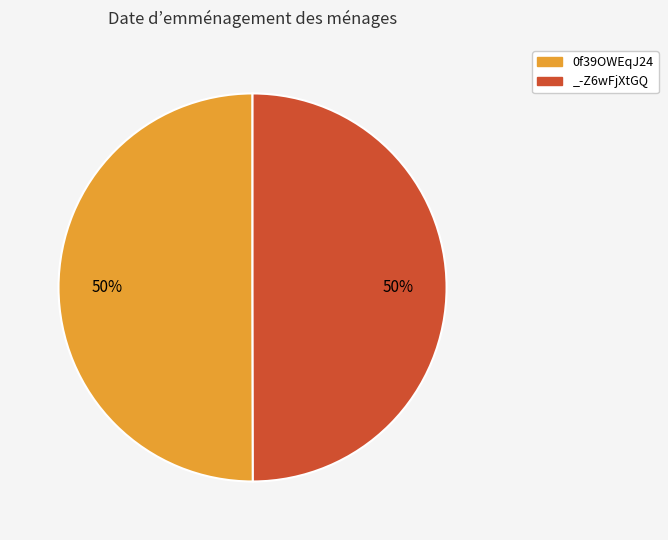

The 0f39OWEqJ24 slice represents 50% of the pie. True or false?

True